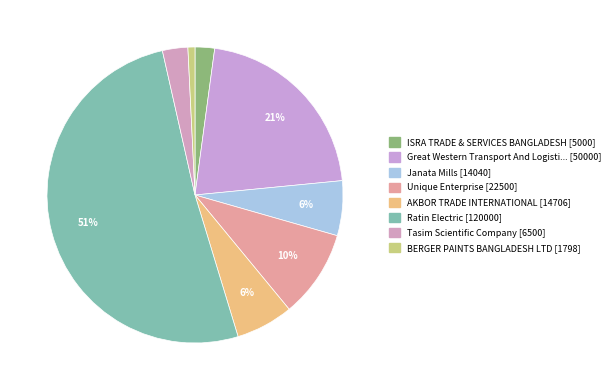

How many segments does this pie chart have?

8